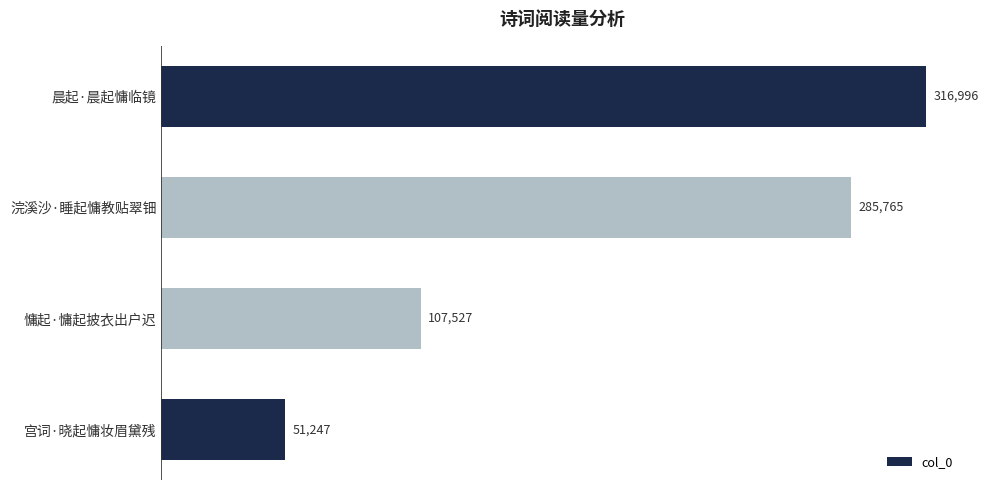

What is the change in value from 宫词·晓起慵妆眉黛残 to 浣溪沙·睡起慵教贴翠钿?

+234518